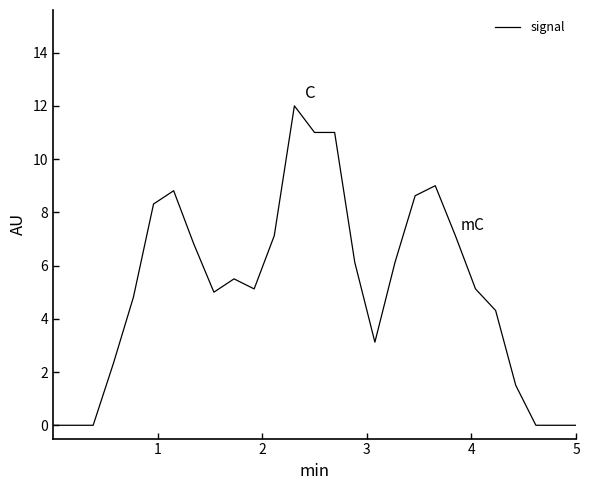

What is the maximum value shown in the chart?

12.0